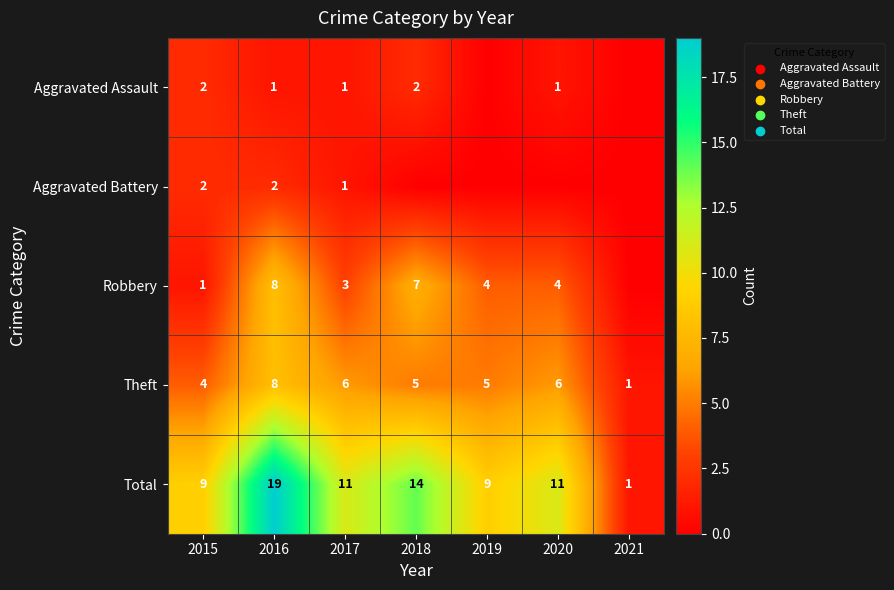

How many values in the Theft series are below 5?

2